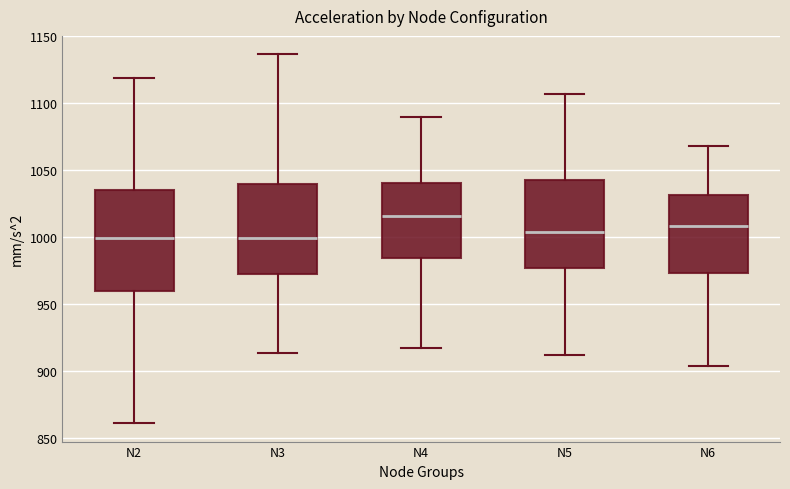

Reading left to right, transcribe this box plot: for each box, give where its median line is, the range the box spans, and where its two whiskers end, as read against the y-axis. The values are not printed on the chart, so give them approximately, as read against the axis.

N2: median 1000, box 960 to 1035, whiskers 860 to 1120
N3: median 1000, box 970 to 1040, whiskers 915 to 1135
N4: median 1015, box 985 to 1040, whiskers 915 to 1090
N5: median 1005, box 975 to 1045, whiskers 910 to 1105
N6: median 1010, box 975 to 1030, whiskers 905 to 1070